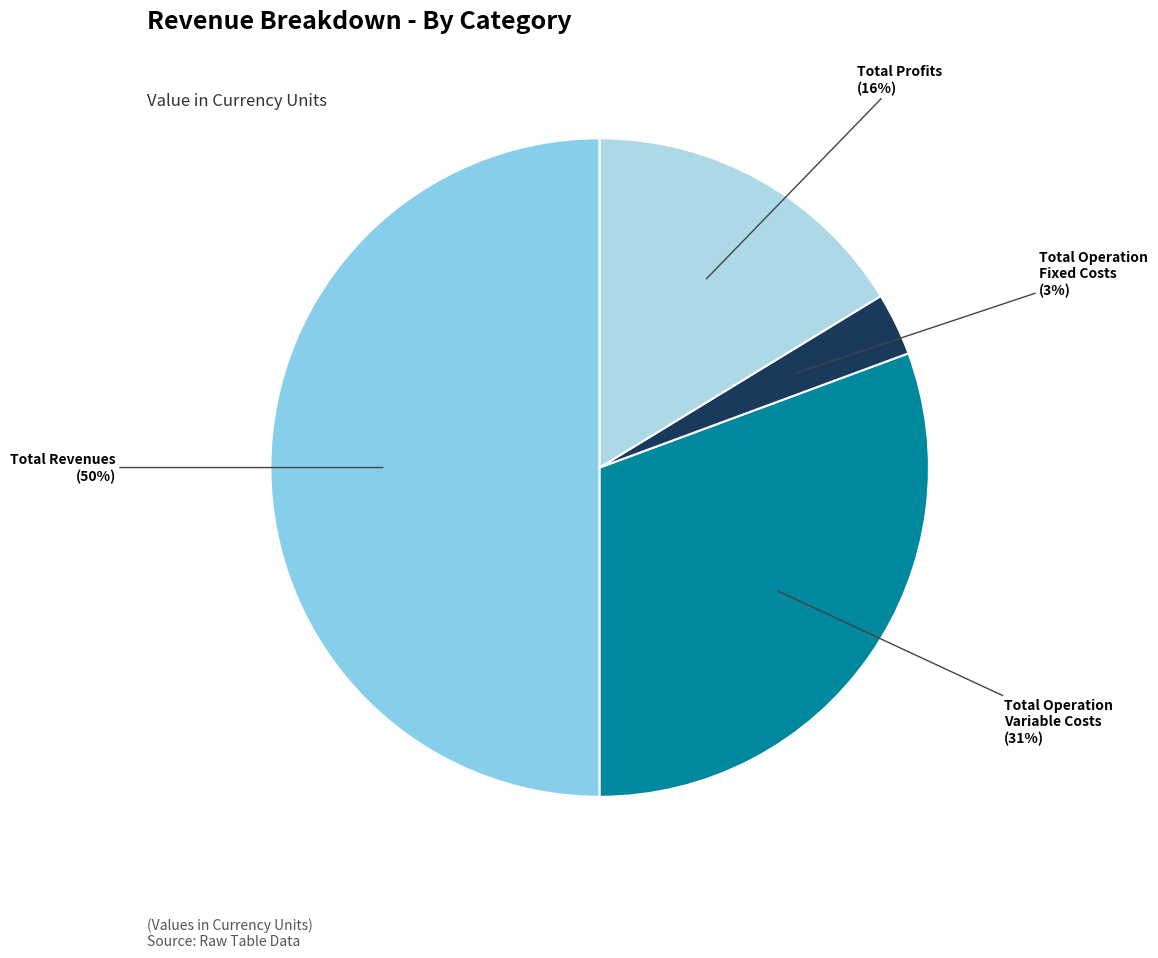

Which category has the biggest portion of the pie?

Total Revenues